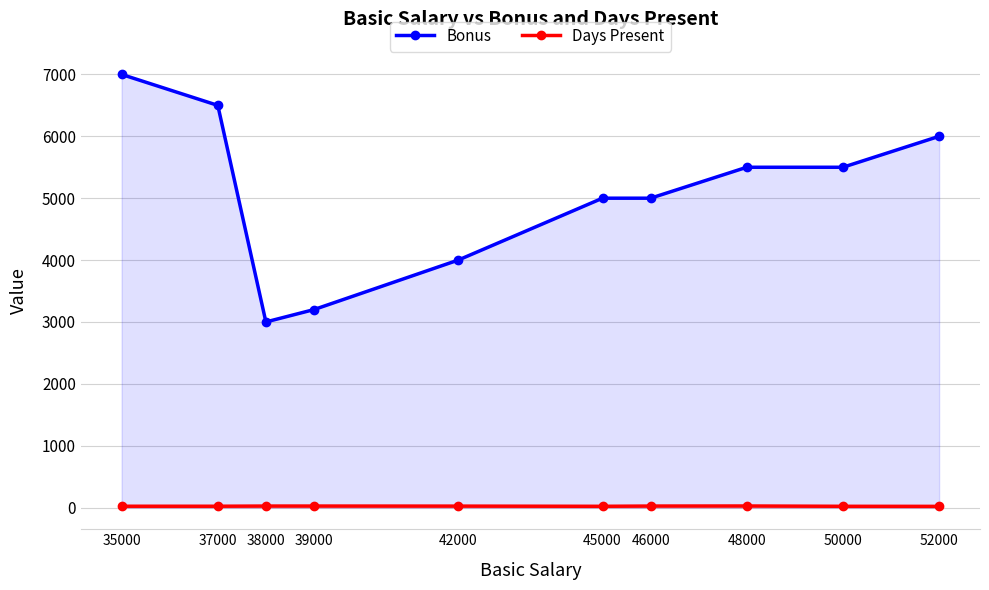

True or false: Bonus and Days Present intersect in this chart.

False